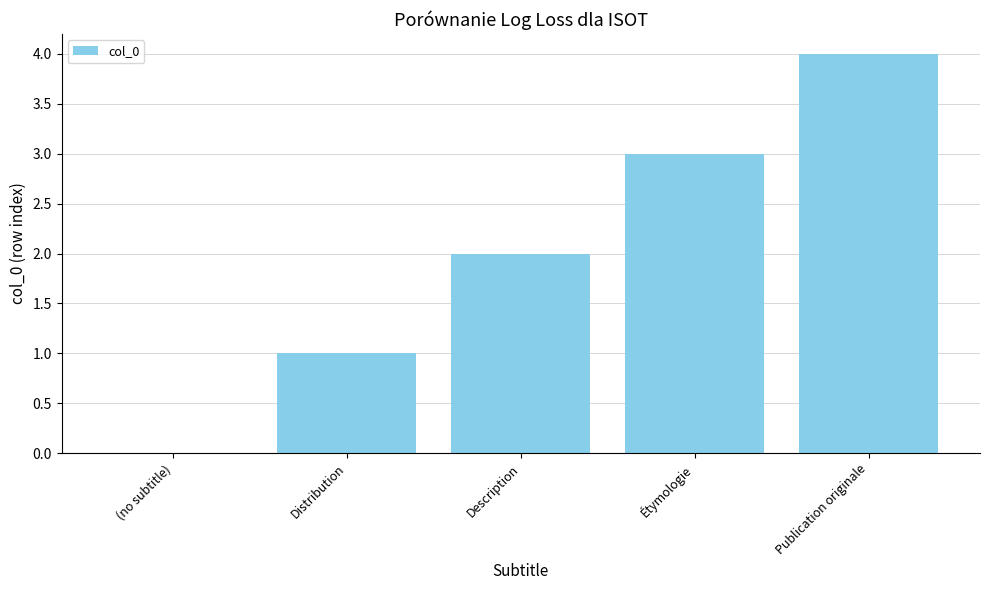

What is the greatest value displayed?

4